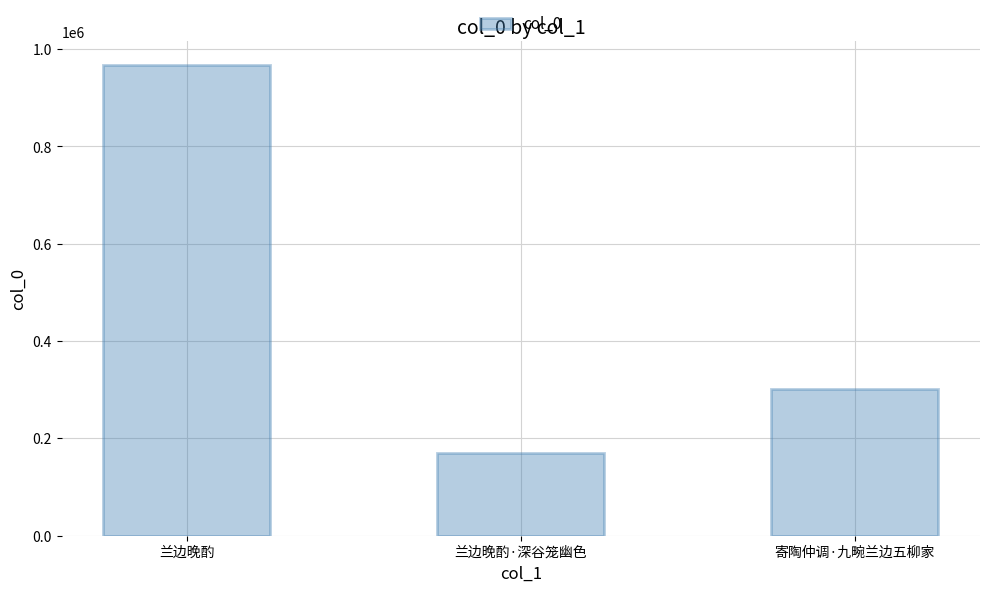

Which category has the lowest value across all series?

兰边晚酌·深谷笼幽色